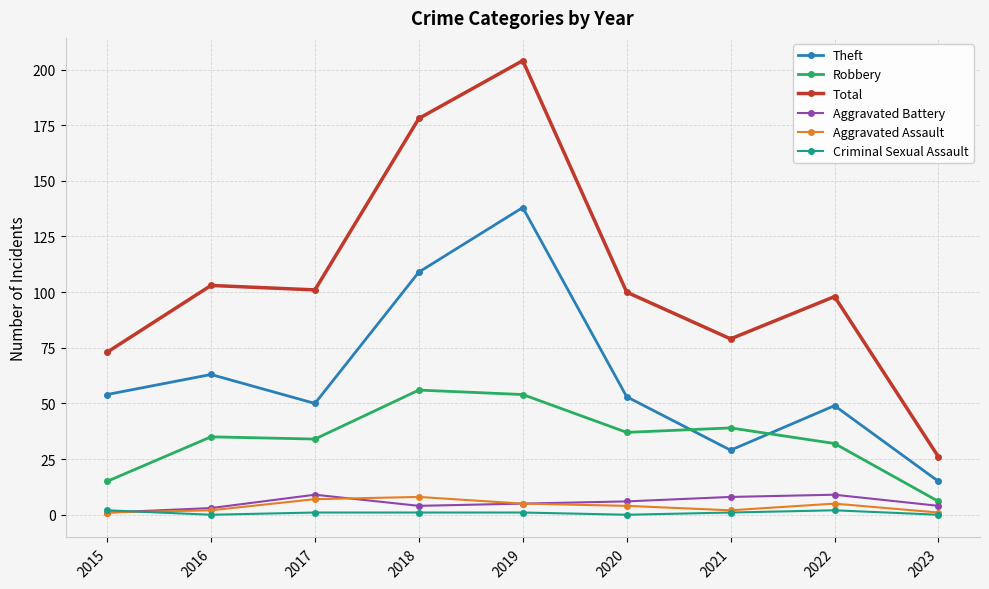

How many Criminal Sexual Assault values are between 0 and 1?

7